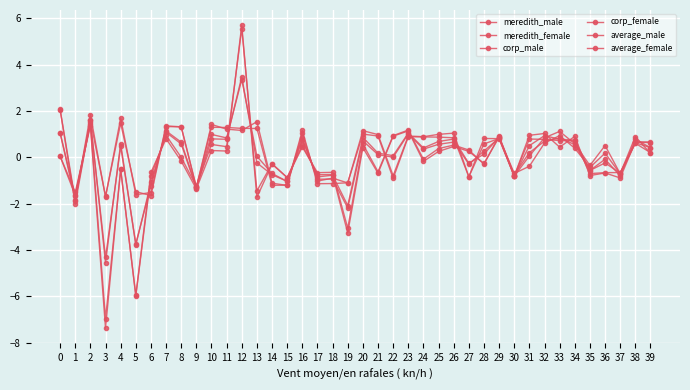

What is the sum of all corp_male values?

-12.3